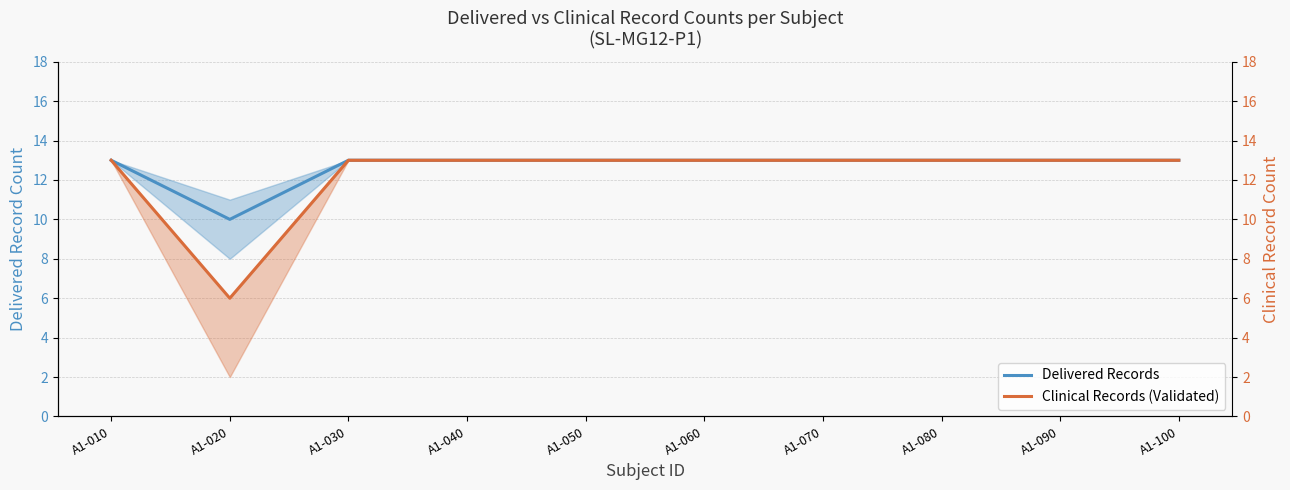

Between A1-060 and A1-040, which is larger?

A1-060